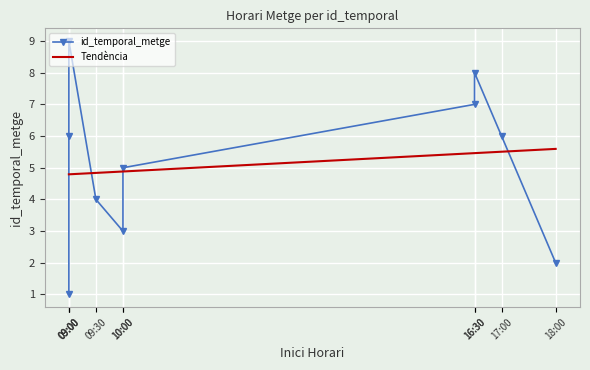

At which label is the value closest to 5?

10:00